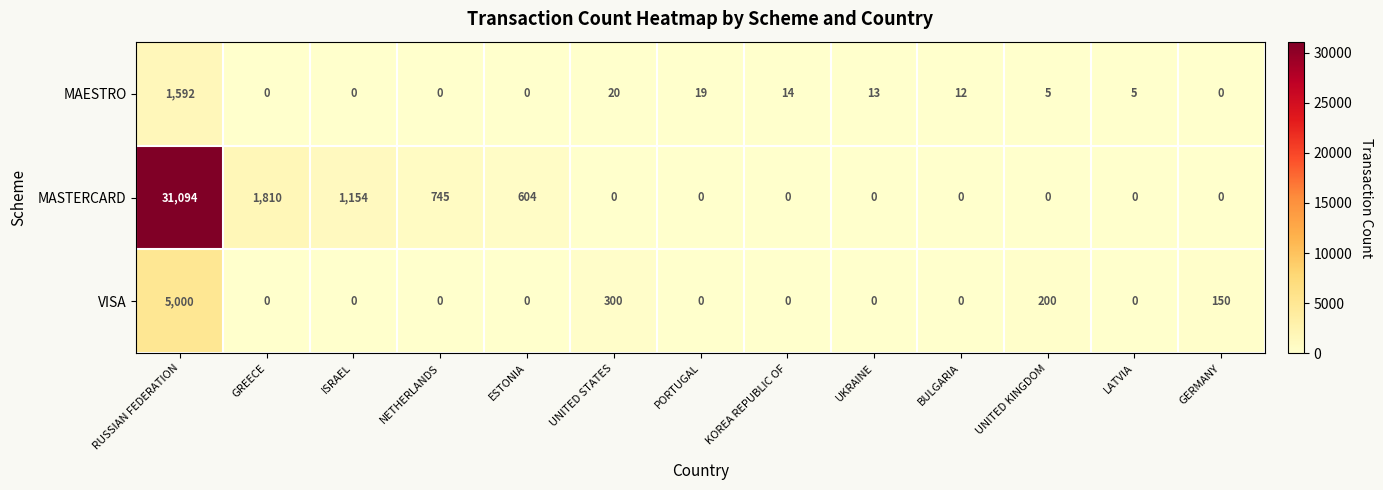

Which series has the widest spread of values?

MASTERCARD